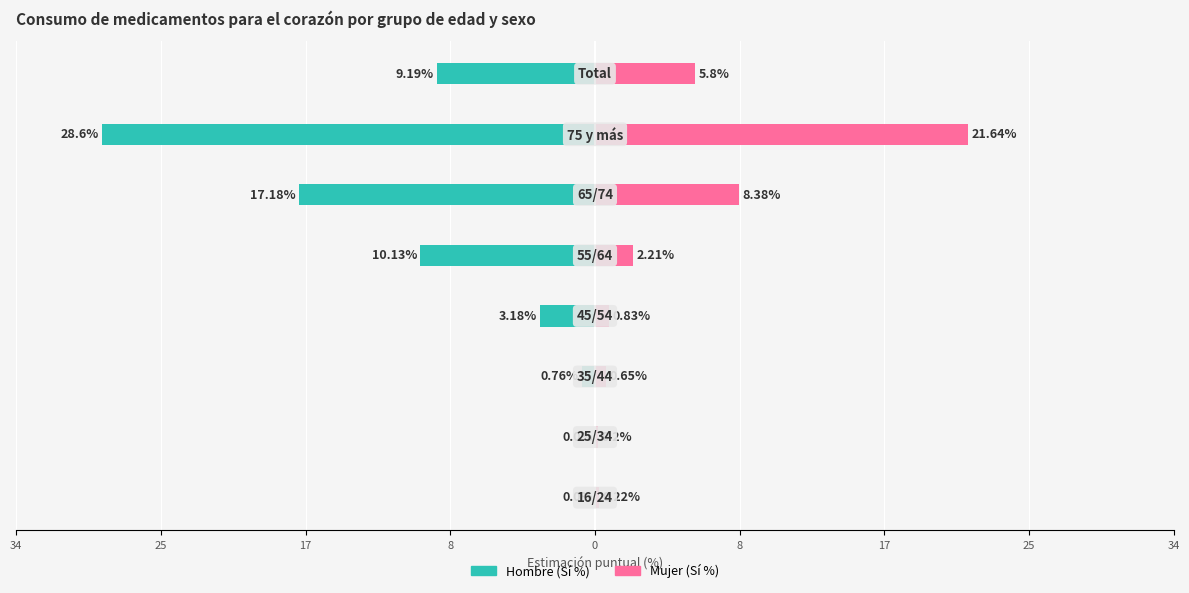

What is the sum of the Mujer values at 17 and 34?

0.9